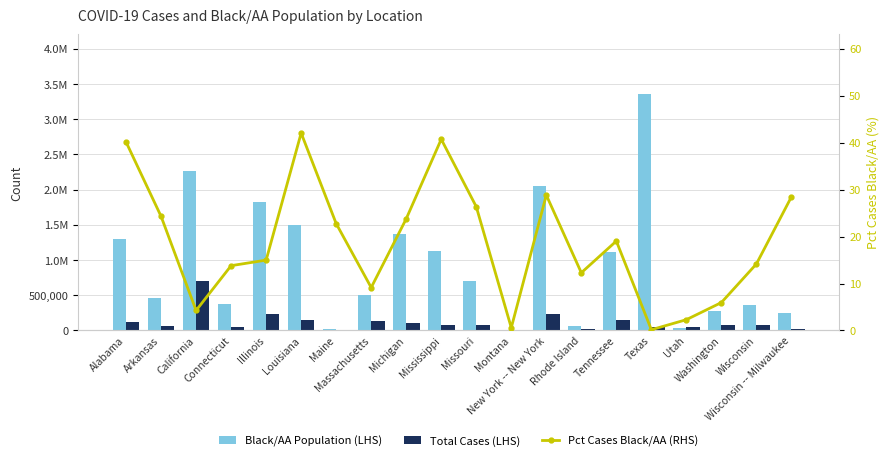

How many values in the Black/AA Population (LHS) series exceed 704896?

9